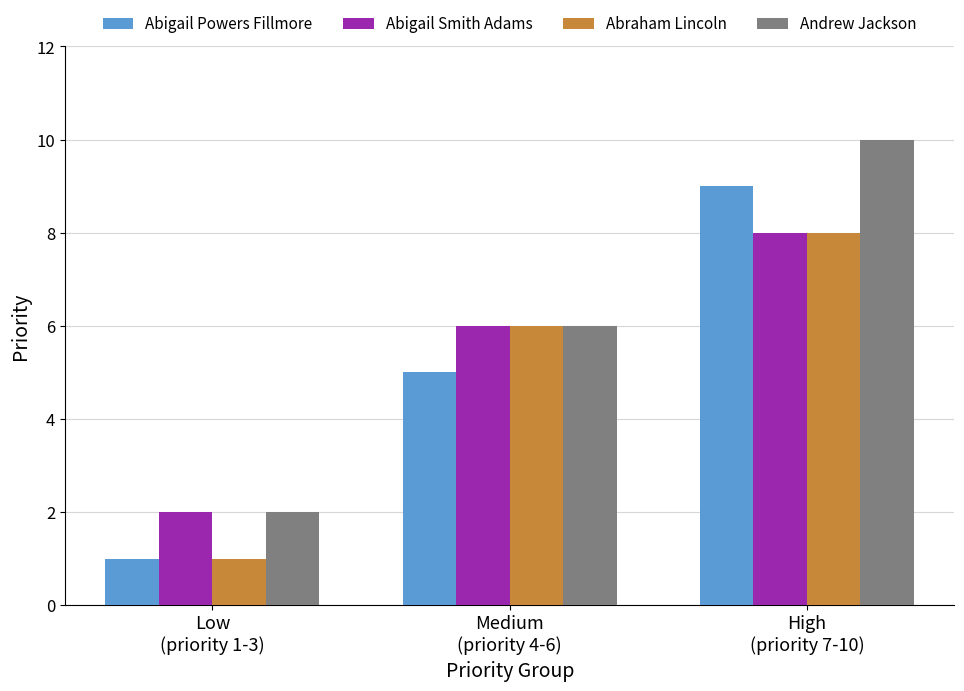

How many groups of bars are there?

3